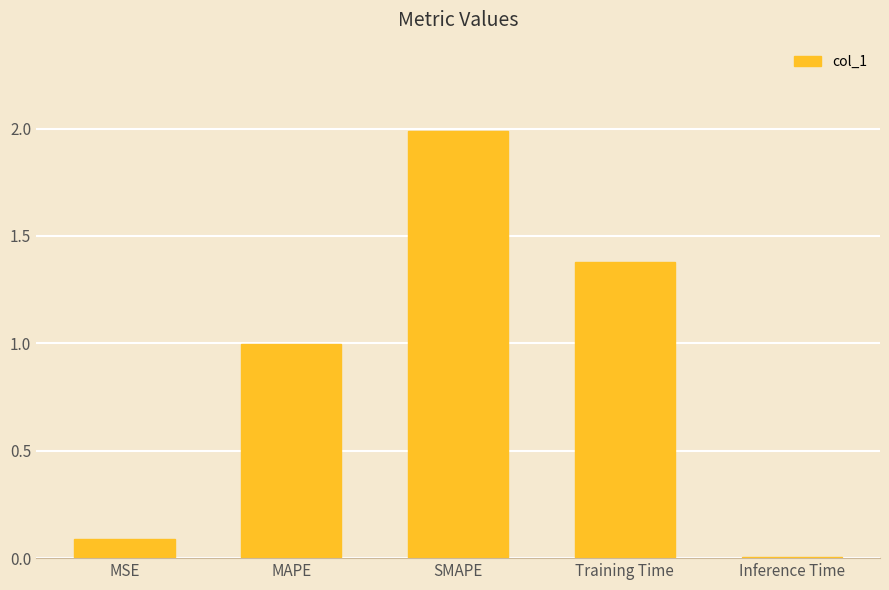

The value at MAPE is 1.8. True or false?

False